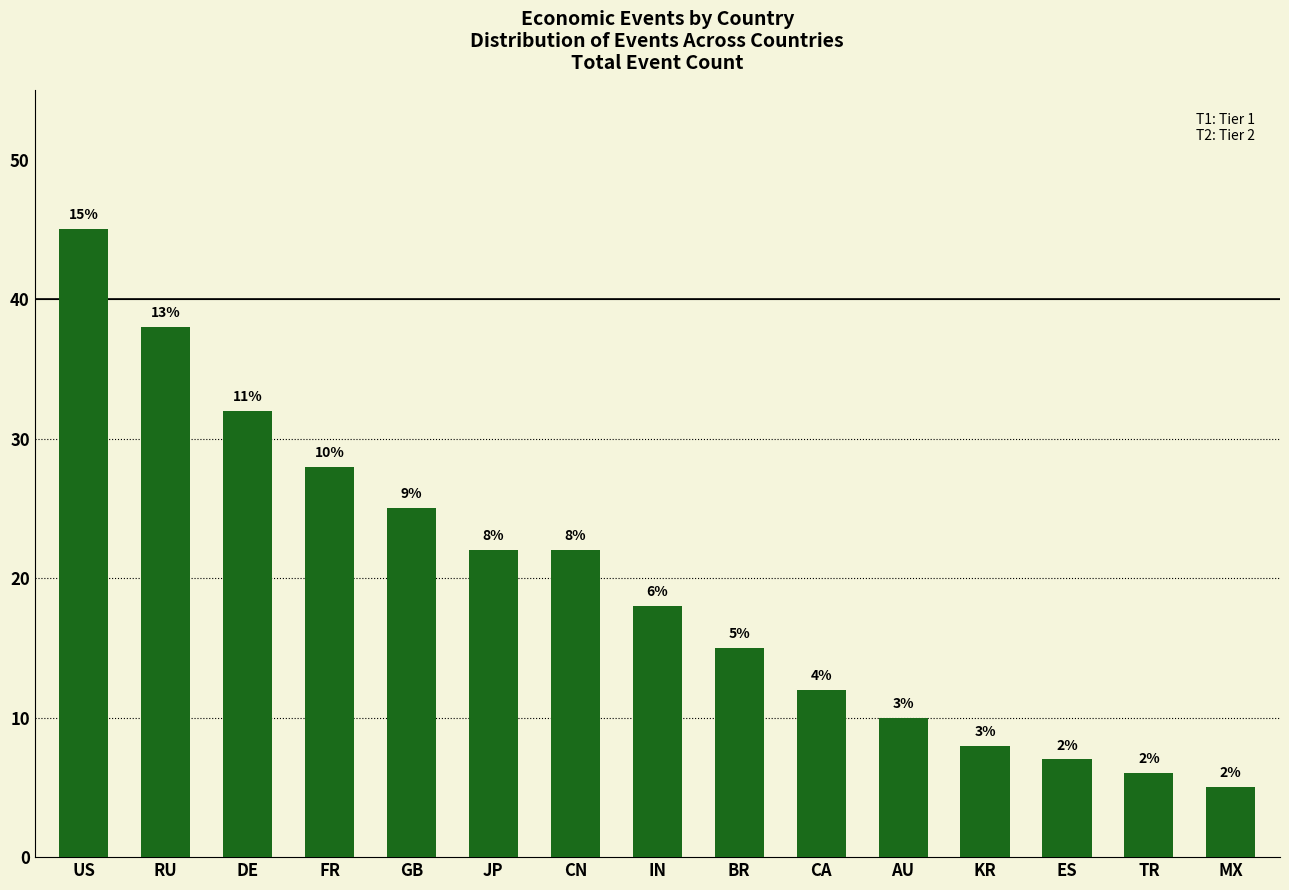

What is the sum of the values at IN and AU?

28